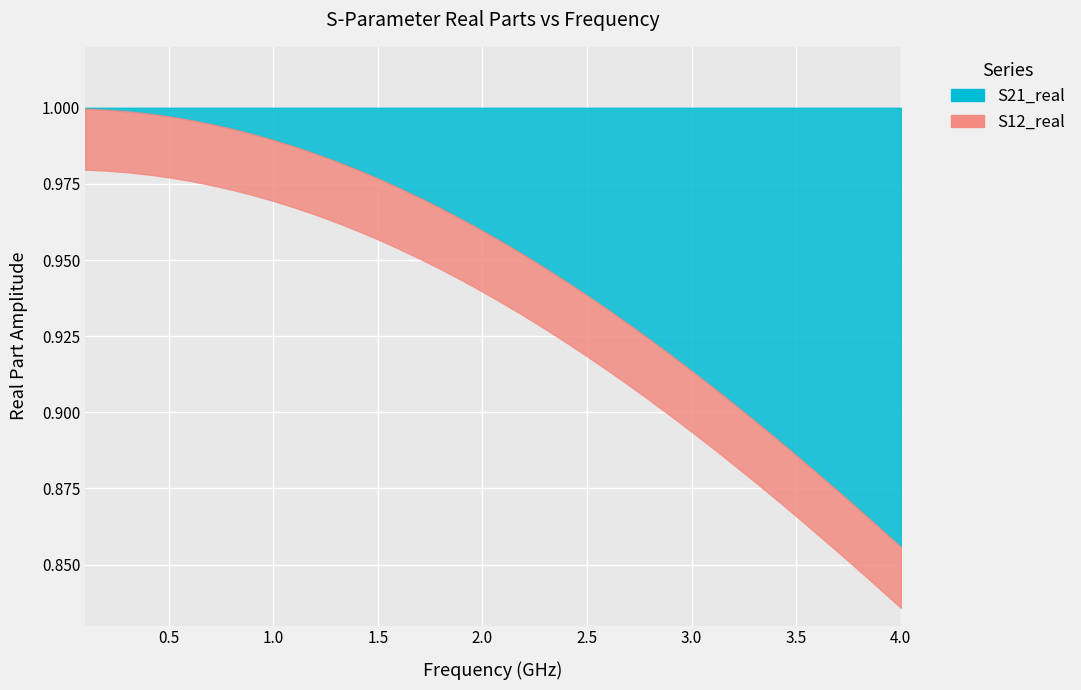

What is the difference between the S21_real values at 11 and 31?

0.1